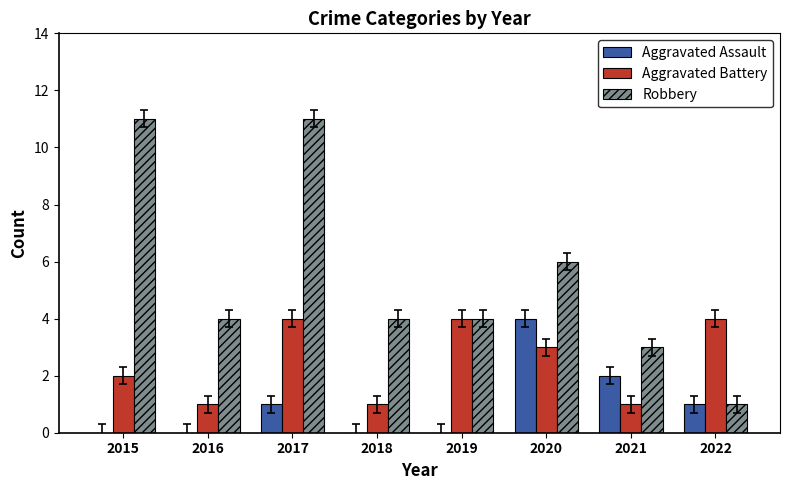

How many categories are shown in the chart?

8